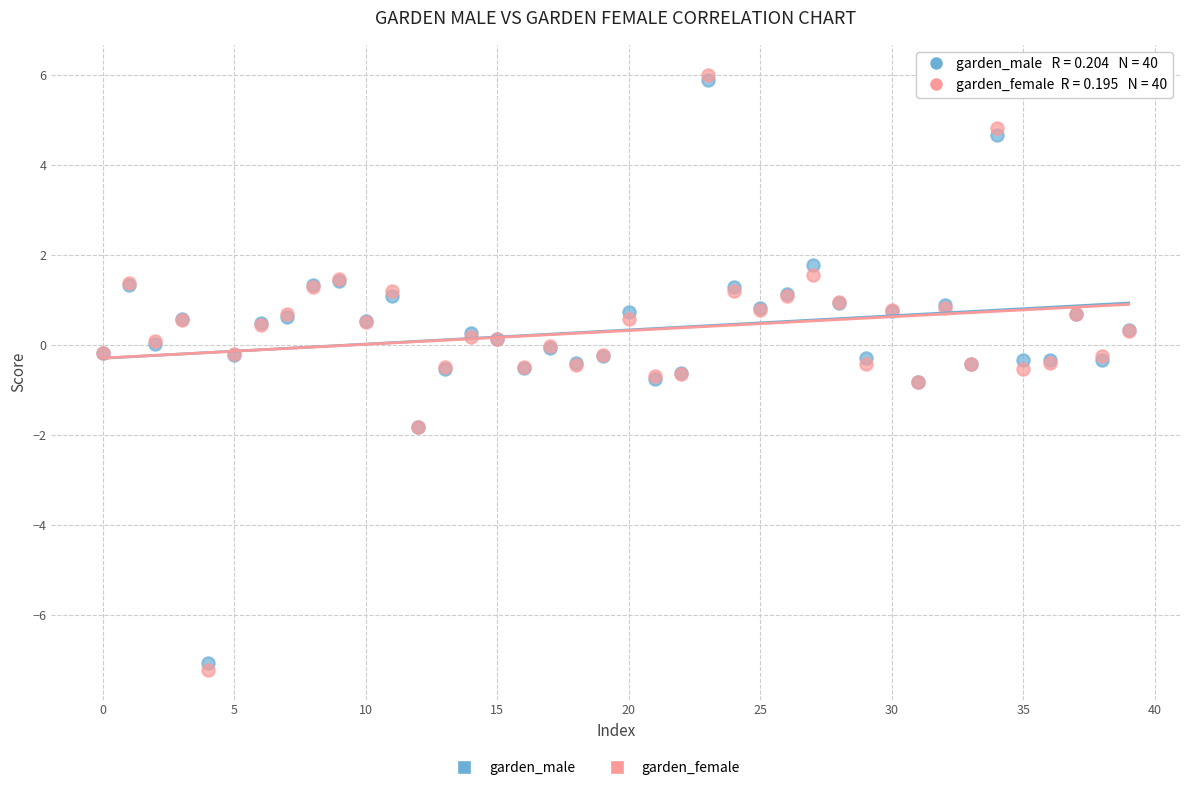

Which series reaches the maximum Y coordinate?

garden_female